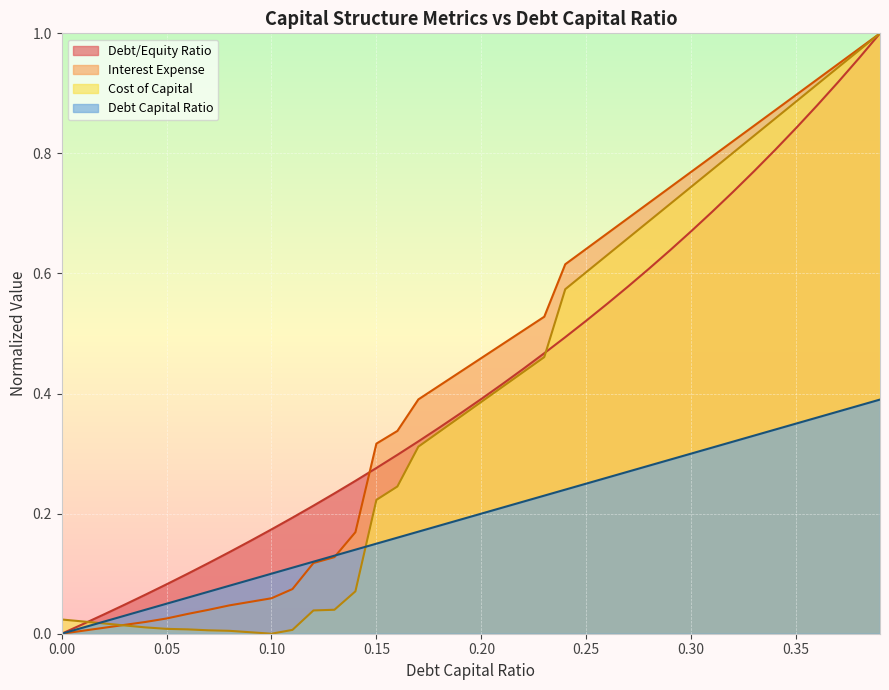

What is the average value of the cost_capital series?

0.4